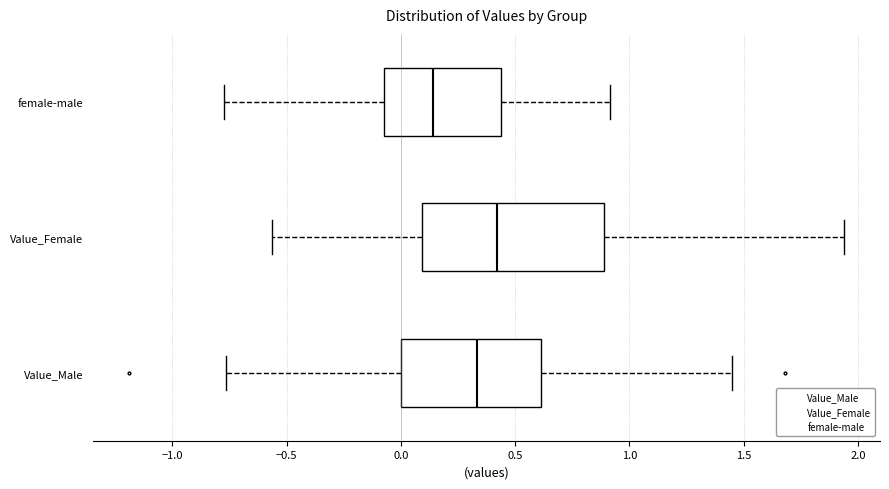

Which box's median line is the furthest to the left?

female-male